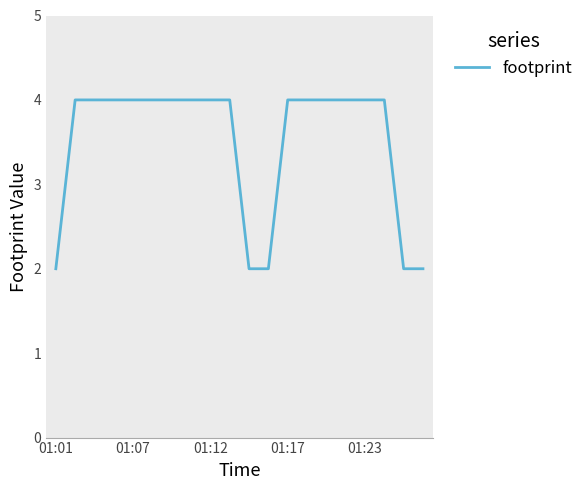

What is the greatest value displayed?

4